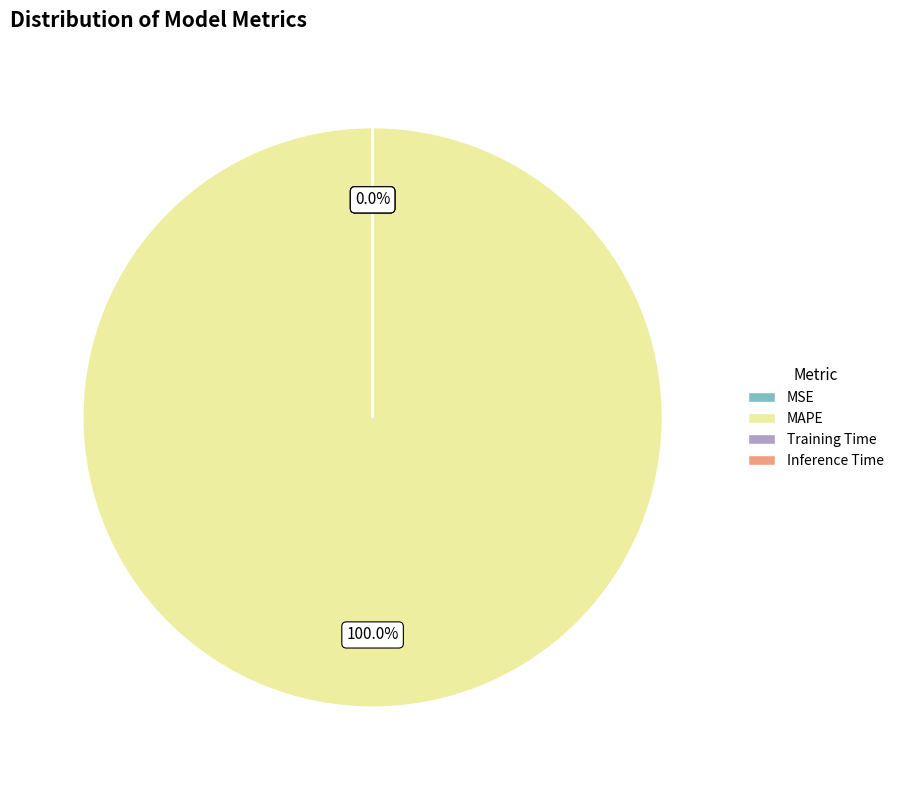

Which category has the biggest portion of the pie?

MAPE